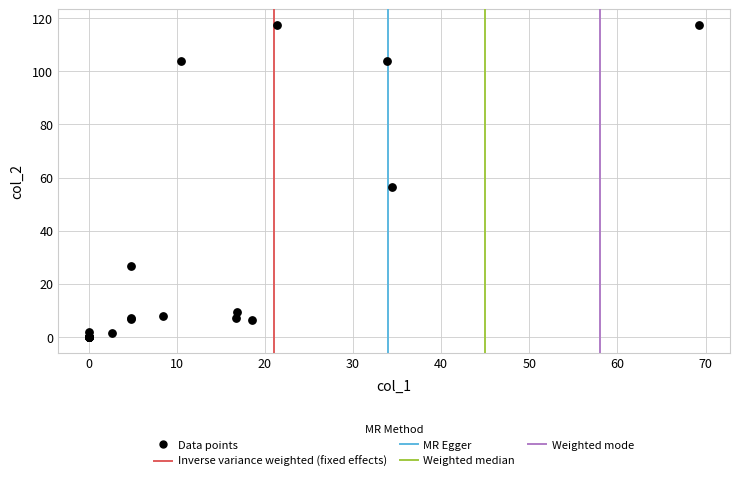

What Y value in the scatter plot is closest to 58?

56.4